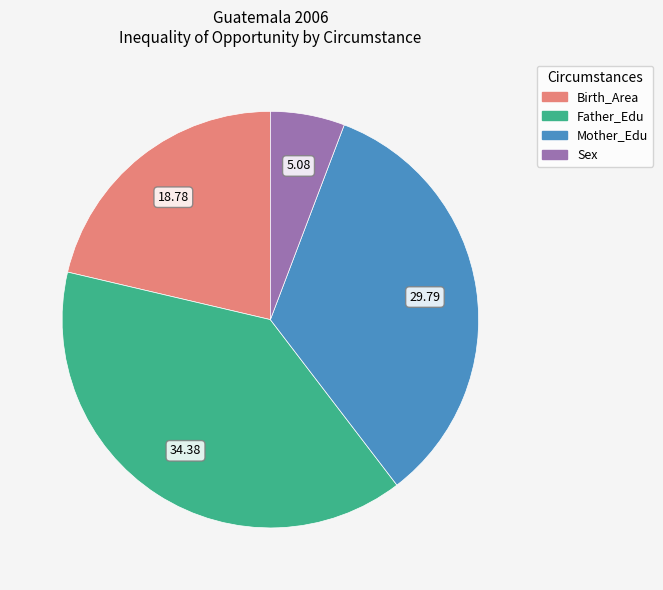

Do Sex and Father_Edu together represent more than half of the pie?

No